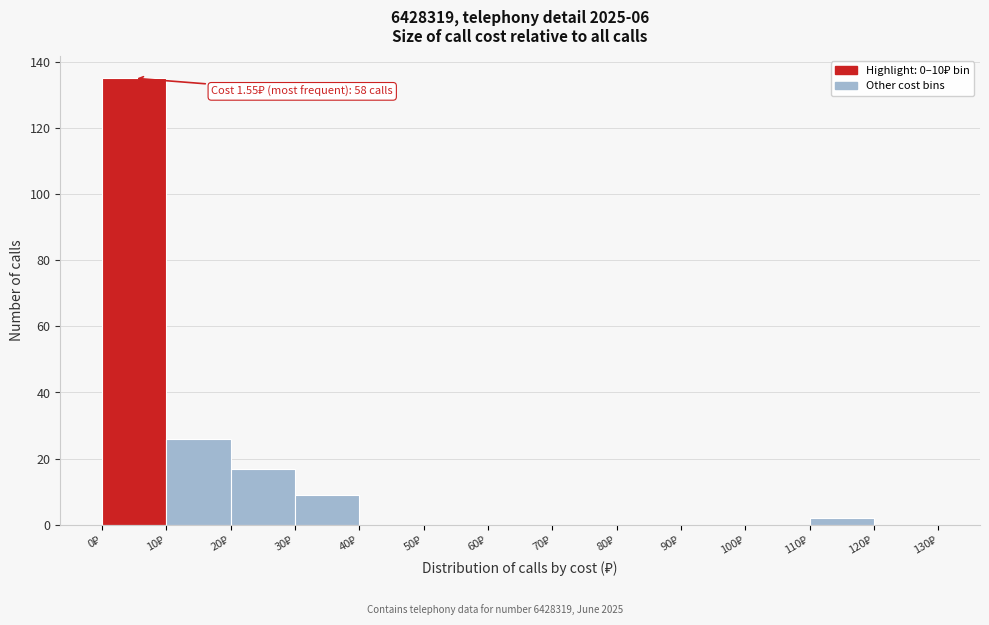

Over which range of the x-axis is the bar tallest?

0 to 10